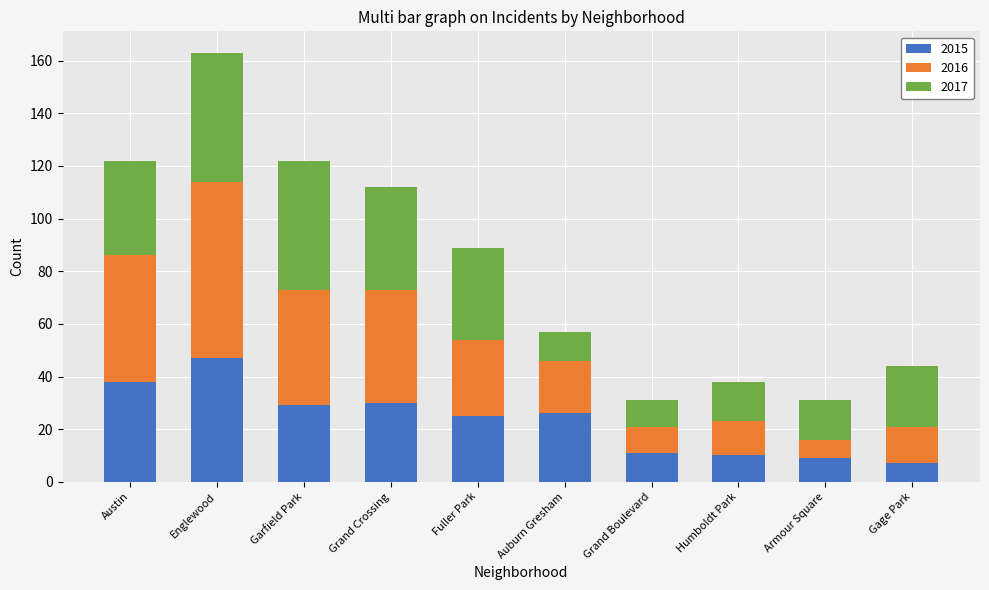

What are all the series names shown in the legend?

2015, 2016, 2017